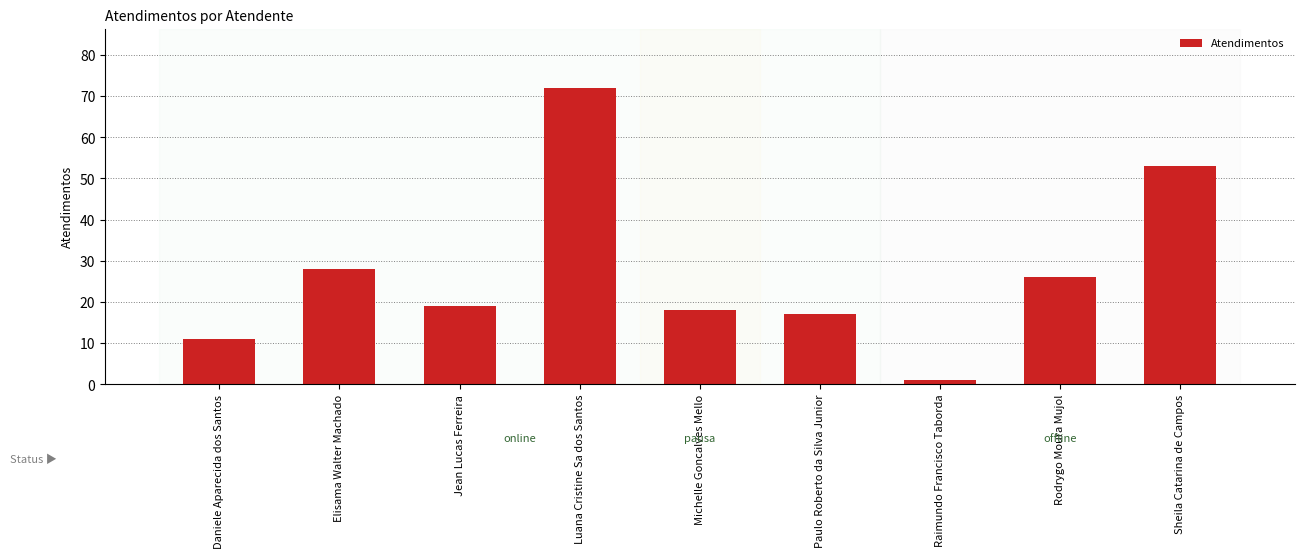

List the labels in order of value, smallest first.

Raimundo Francisco Taborda, Daniele Aparecida dos Santos, Paulo Roberto da Silva Junior, Michelle Goncalves Mello, Jean Lucas Ferreira, Rodrygo Moura Mujol, Elisama Walter Machado, Sheila Catarina de Campos, Luana Cristine Sa dos Santos